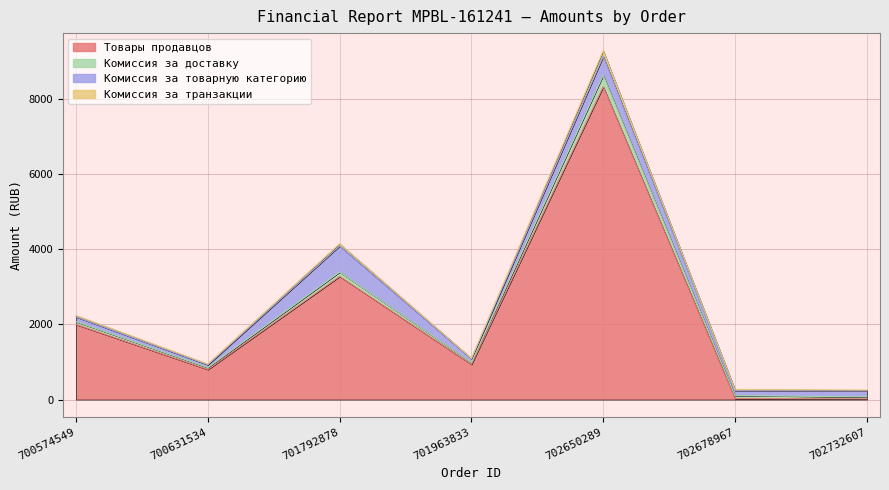

Reading left to right, what are all the values shown in this chart?

Товары продавцов: 700574549=1999.0	700631534=800.0	701792878=3279.0	701963833=936.0	702650289=8336.0	702678967=26.0	702732607=18.0
Комиссия за доставку: 700574549=75.0	700631534=50.0	701792878=116.4	701963833=50.0	702650289=303.5	702678967=76.8	702732607=52.5
Комиссия за товарную категорию: 700574549=125.0	700631534=74.5	701792878=698.2	701963833=99.0	702650289=505.8	702678967=128.0	702732607=157.5
Комиссия за транзакции: 700574549=37.5	700631534=22.3	701792878=58.2	701963833=16.5	702650289=151.8	702678967=38.4	702732607=26.2